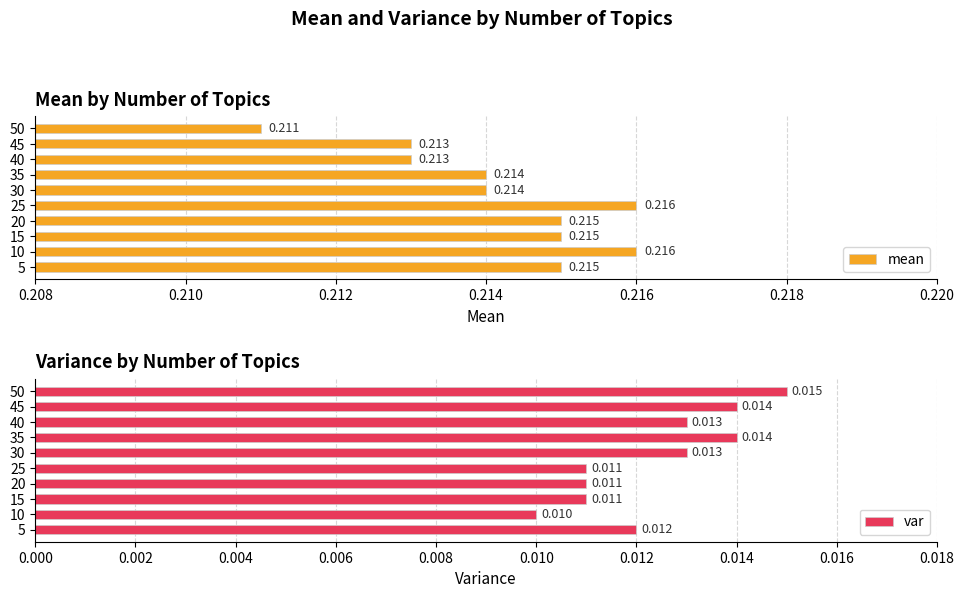

At which label does var reach its minimum?

10